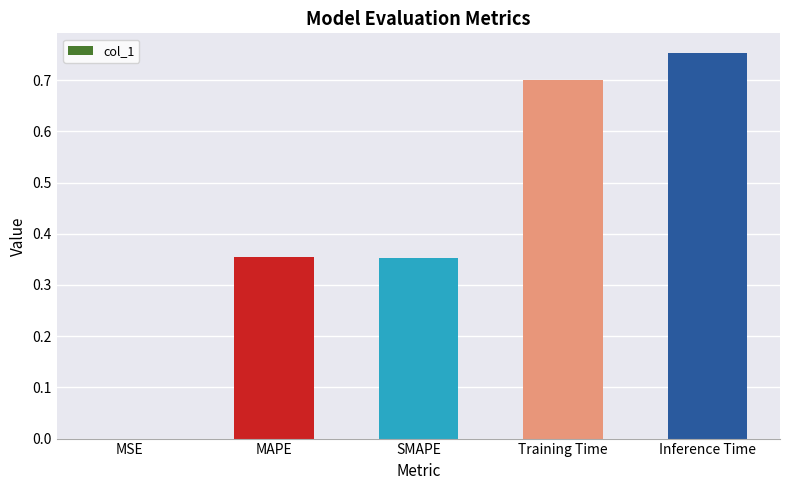

What is the sum of the values at Inference Time and SMAPE?

1.1